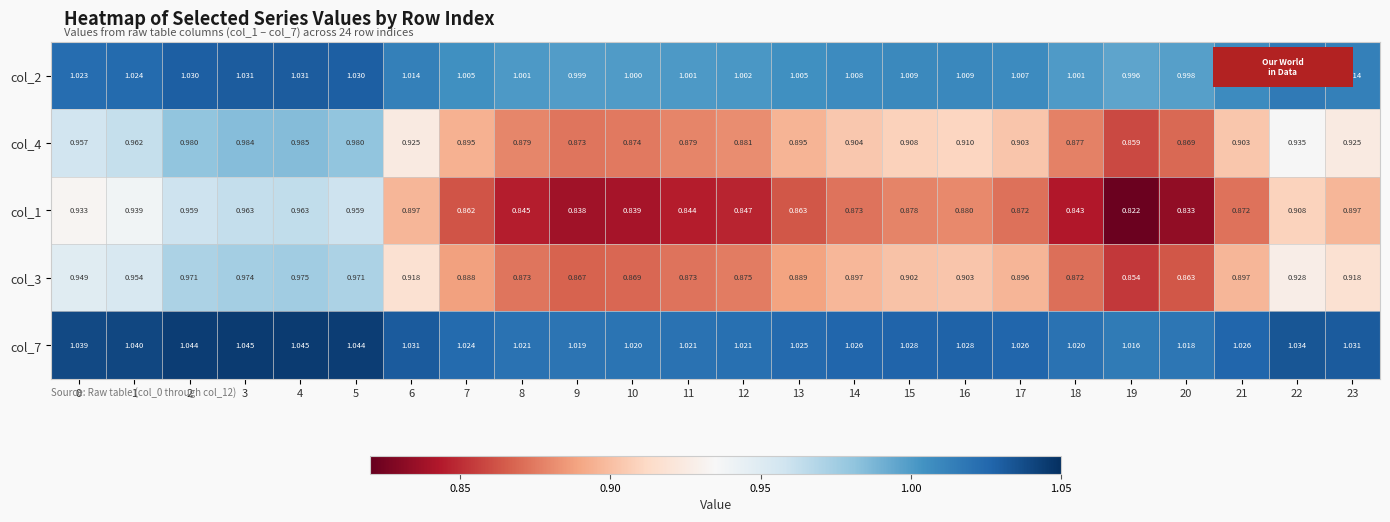

What is the spread (max minus min) of values at 4?

0.1